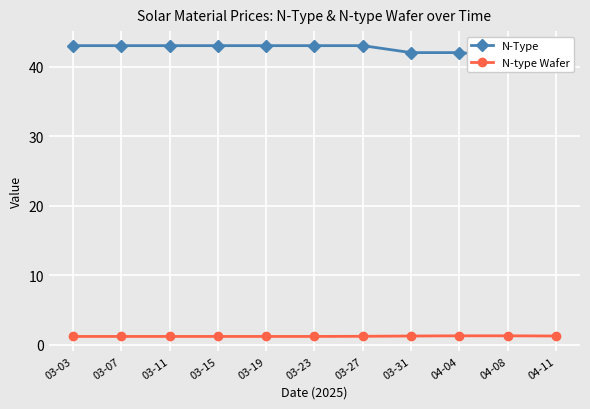

What are all the series names shown in the legend?

N-Type, N-type Wafer